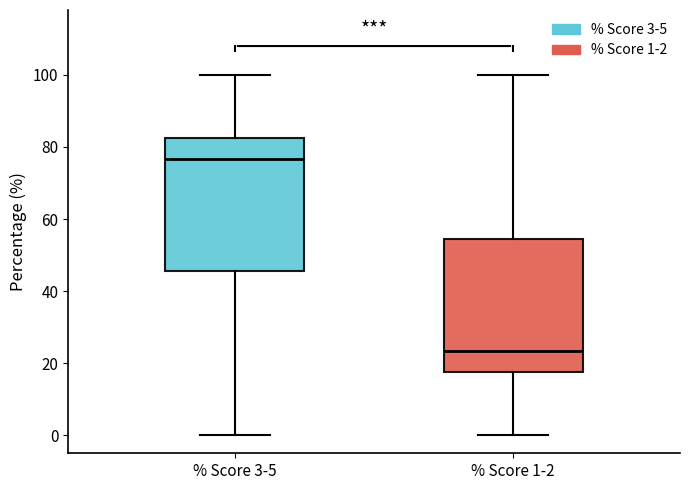

Reading left to right, transcribe this box plot: for each box, give where its median line is, the range the box spans, and where its two whiskers end, as read against the y-axis. The values are not printed on the chart, so give them approximately, as read against the axis.

% Score 3-5: median 76, box 46 to 82, whiskers 0 to 100
% Score 1-2: median 24, box 18 to 54, whiskers 0 to 100